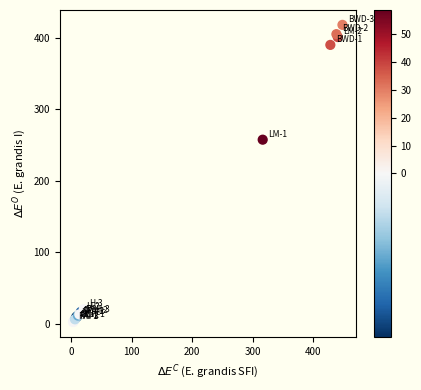

What Y value in the scatter plot is closest to 210?

257.5